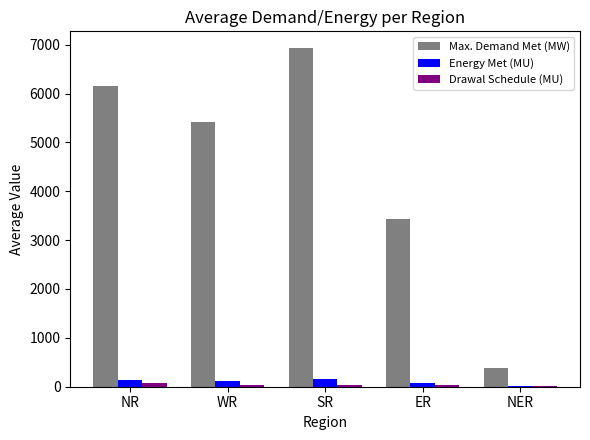

Is the value of Energy Met (MU) at NER greater than the value of Max. Demand Met (MW) at ER?

No